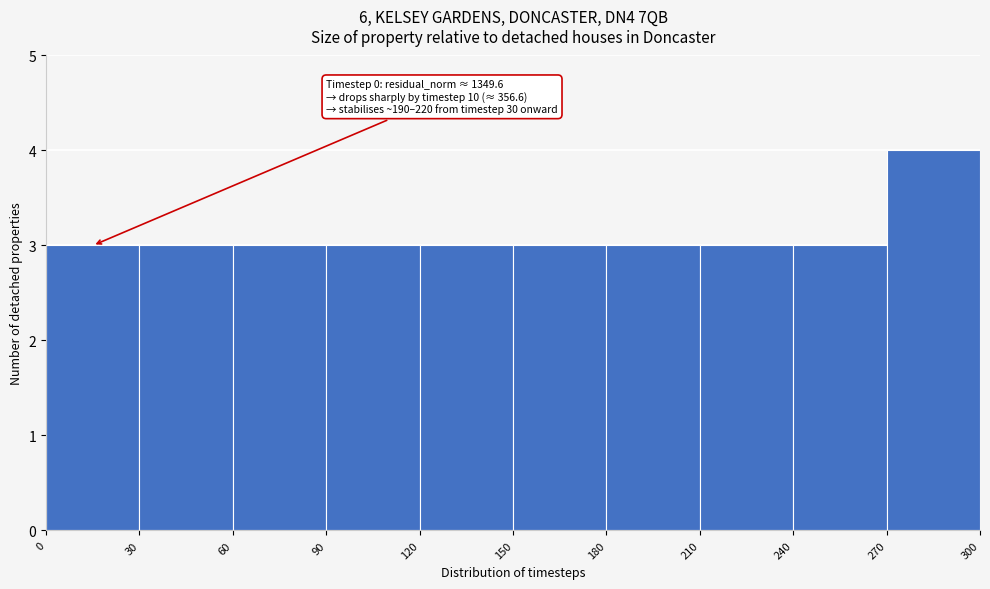

Which range on the x-axis has the tallest bar?

270 to 300